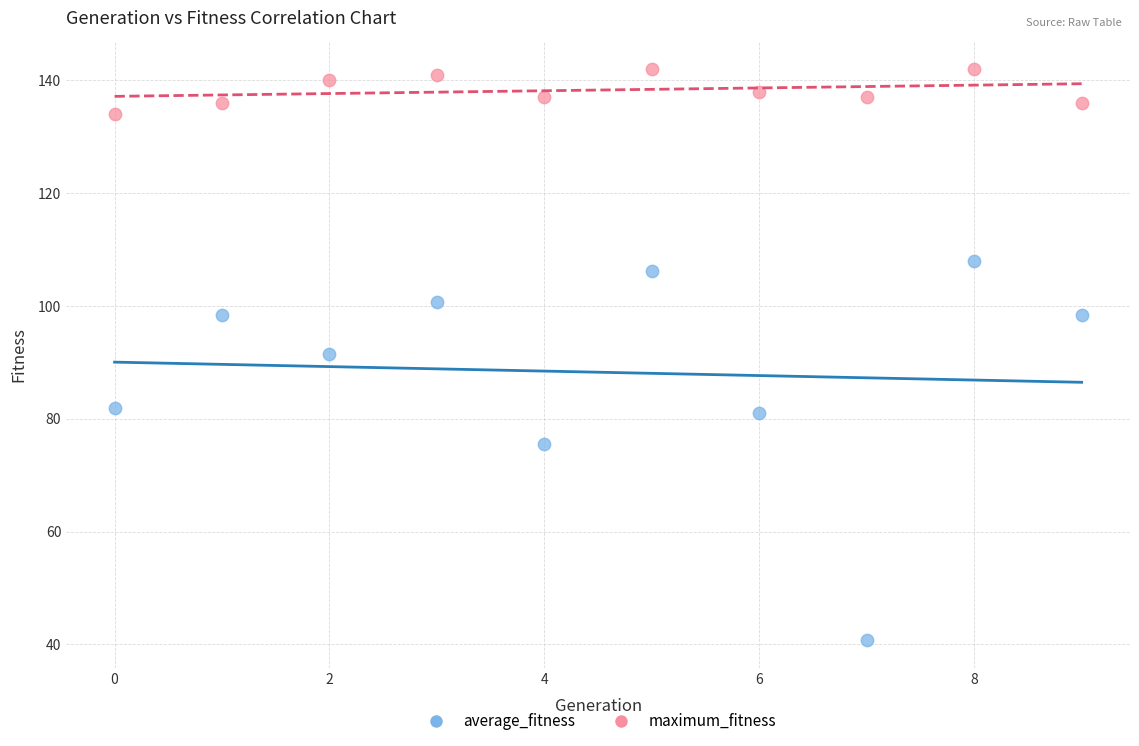

Which series contains the lowest Y value?

average_fitness